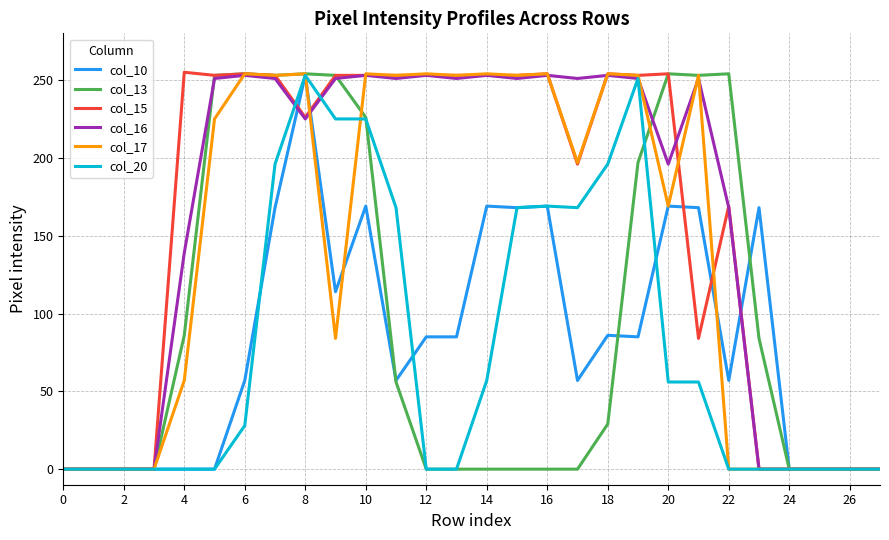

Does the chart display data point markers on the line(s)?

No